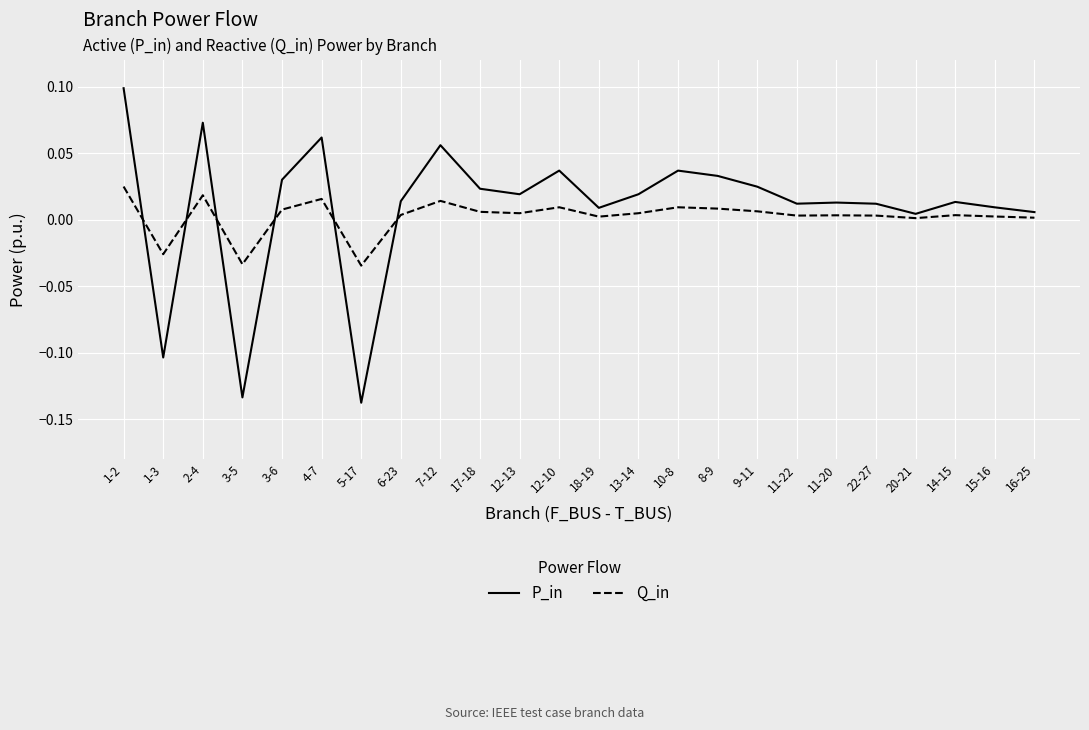

Which series has the largest range (max minus min)?

P_in